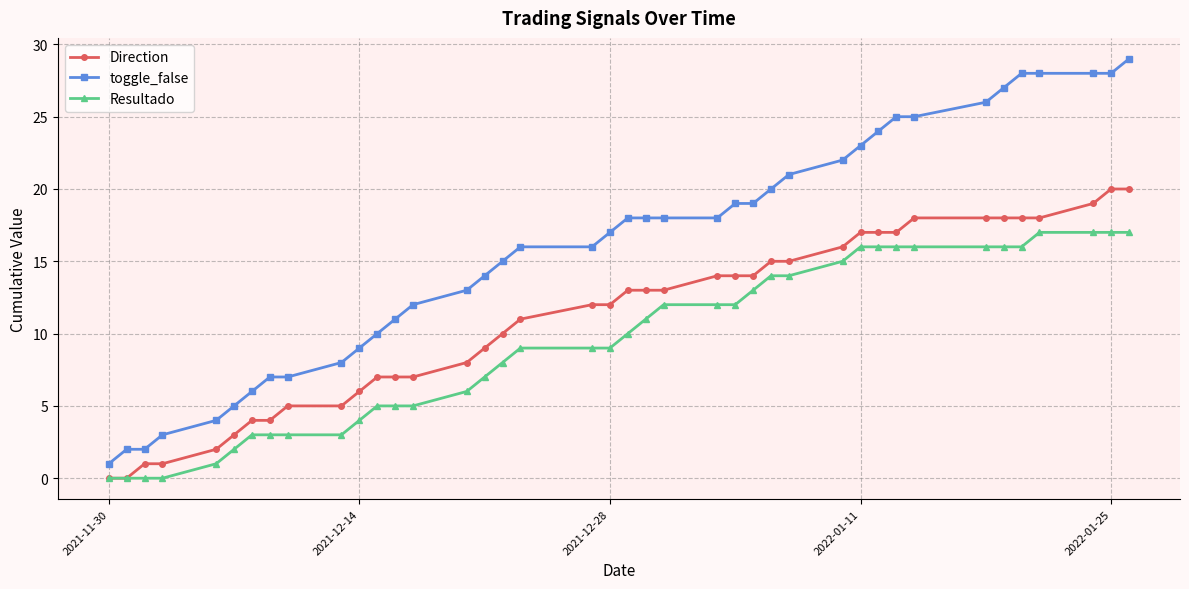

What is the average value of the toggle_false series?

16